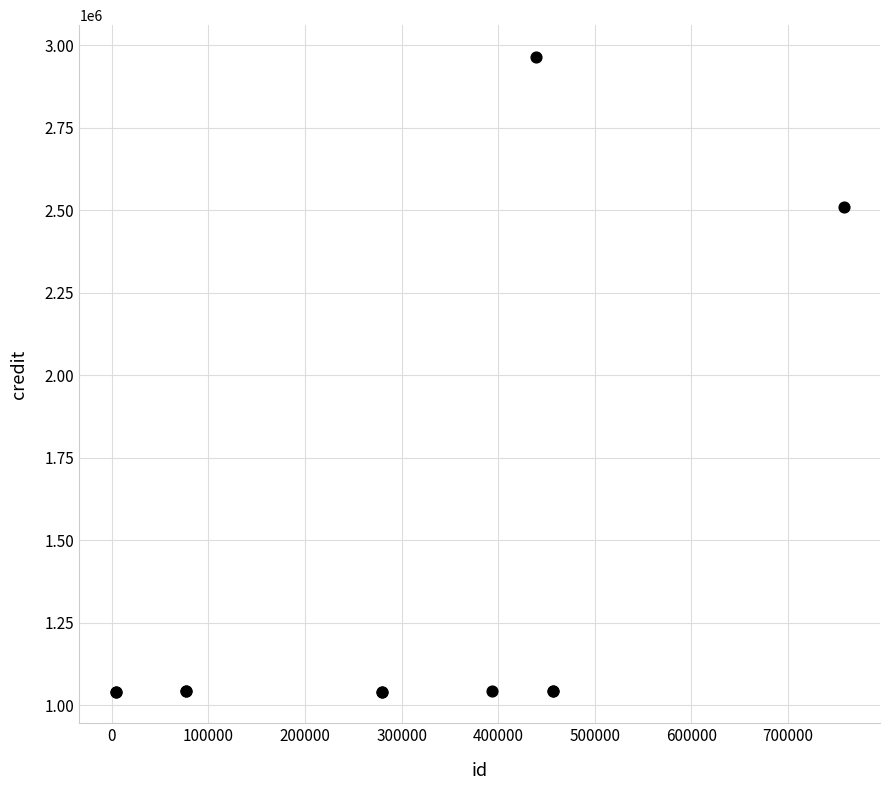

What Y value in the scatter plot is closest to 2002941?

2510588